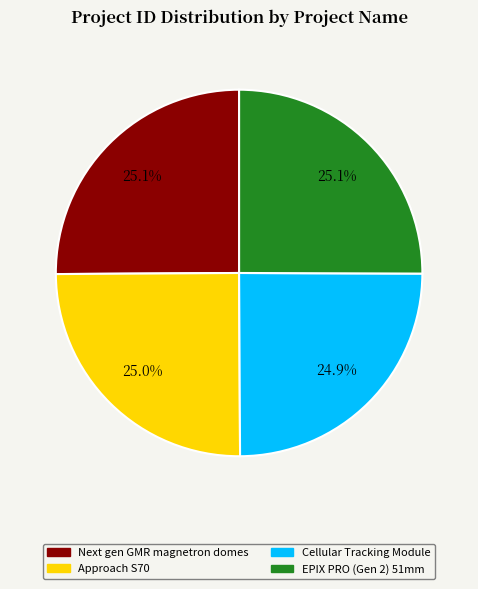

Does EPIX PRO (Gen 2) 51mm represent more than half of the total?

No